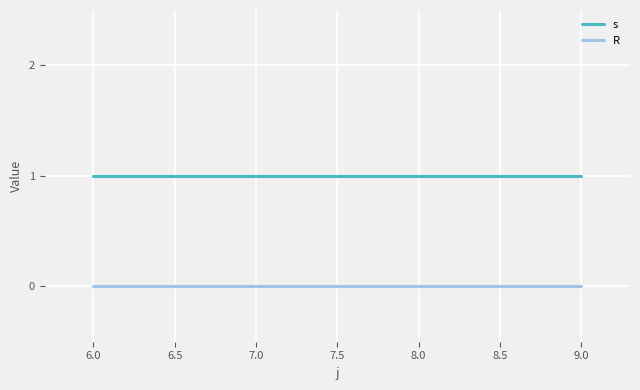

Count the number of categories in the chart.

4